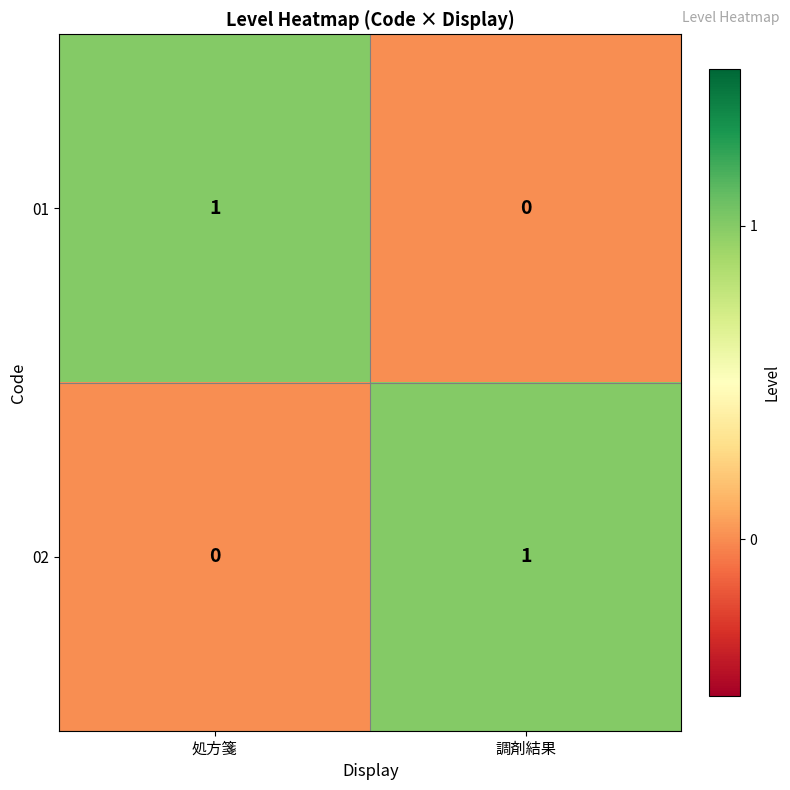

The value of 01 at 処方箋 is 1. True or false?

True